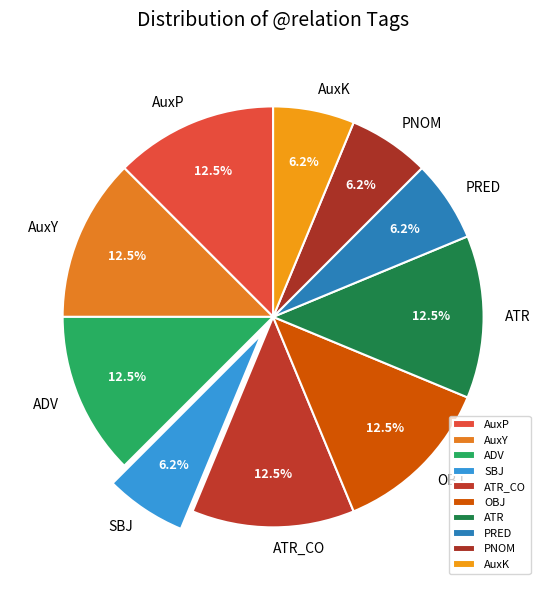

Does AuxP account for over 50% of the chart?

No